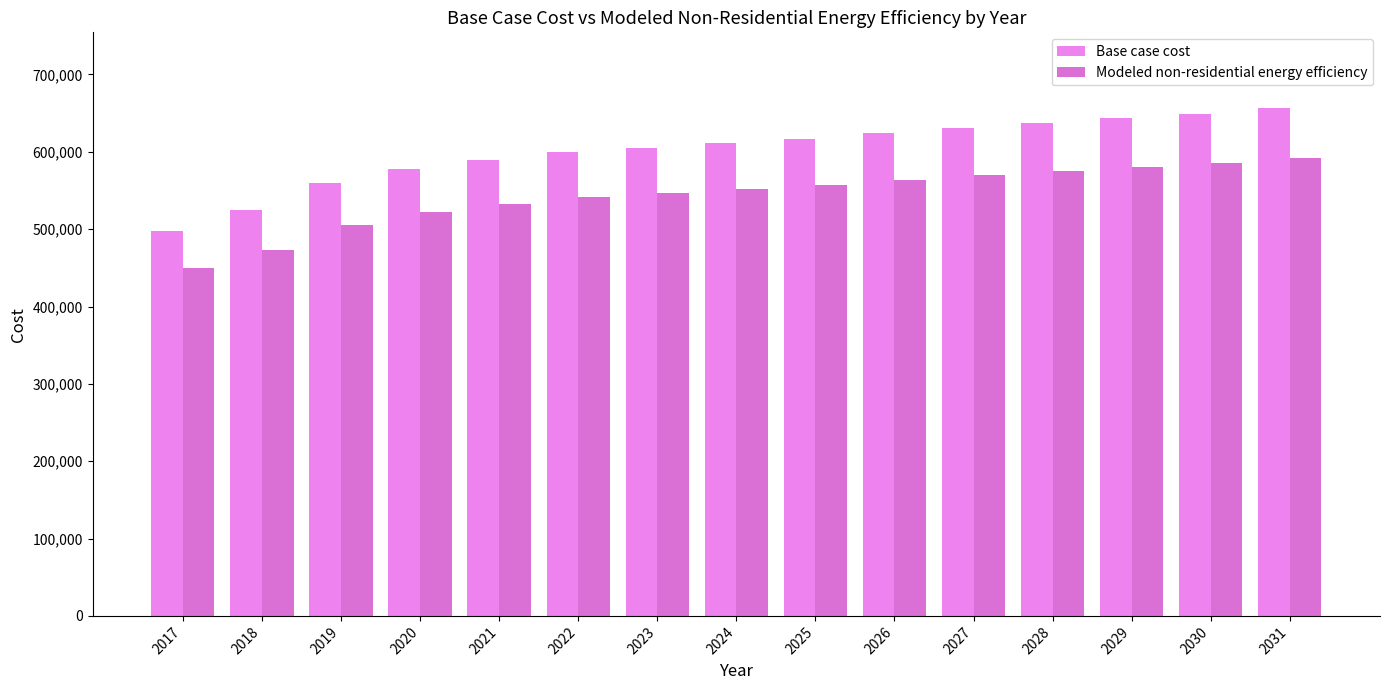

What is the average value of the Base case cost series?

601414.6